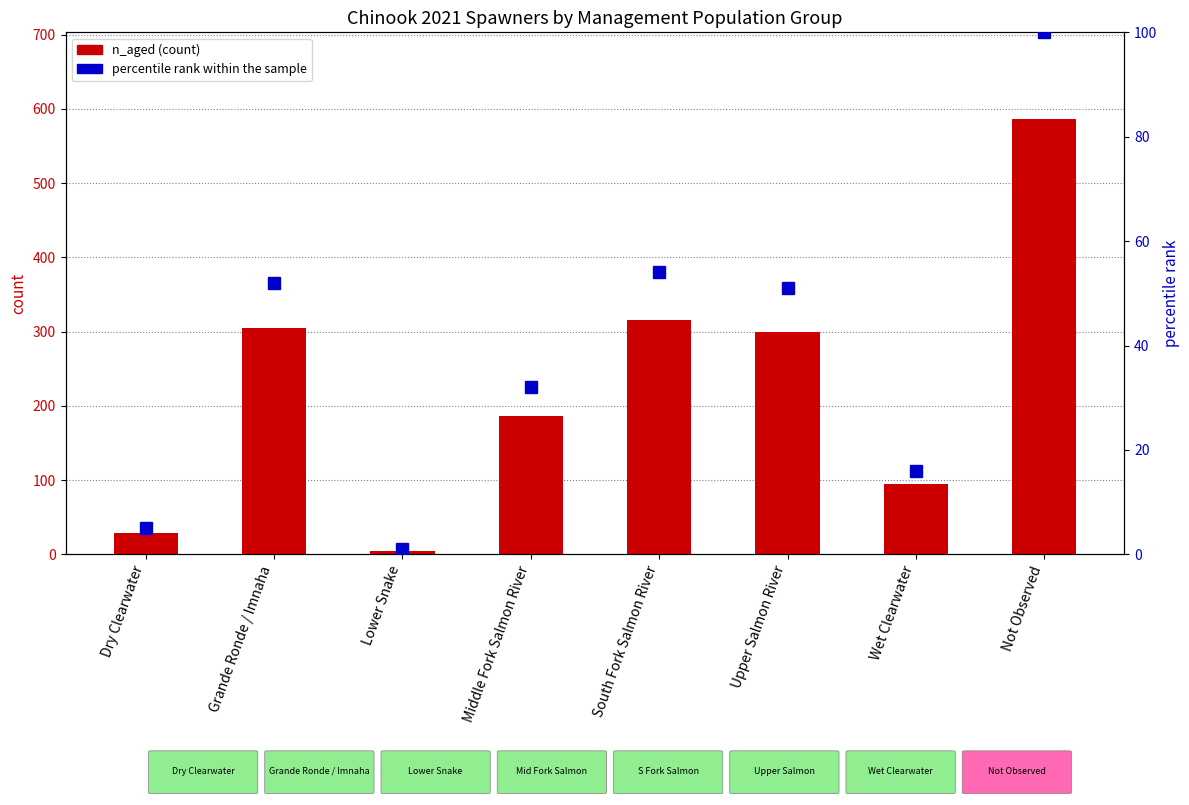

What is the sum of the n_aged (count) values at Not Observed and Dry Clearwater?

615